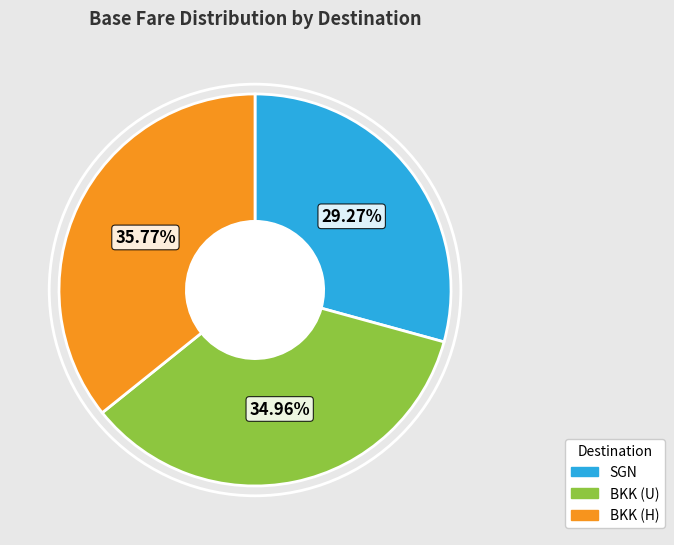

Is it true that BKK (H) is 36% of the pie?

True